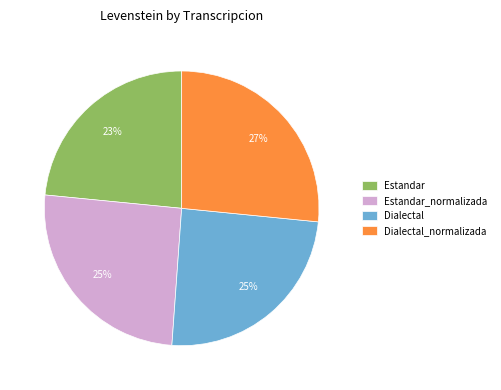

What is the largest slice in the pie chart?

Dialectal_normalizada